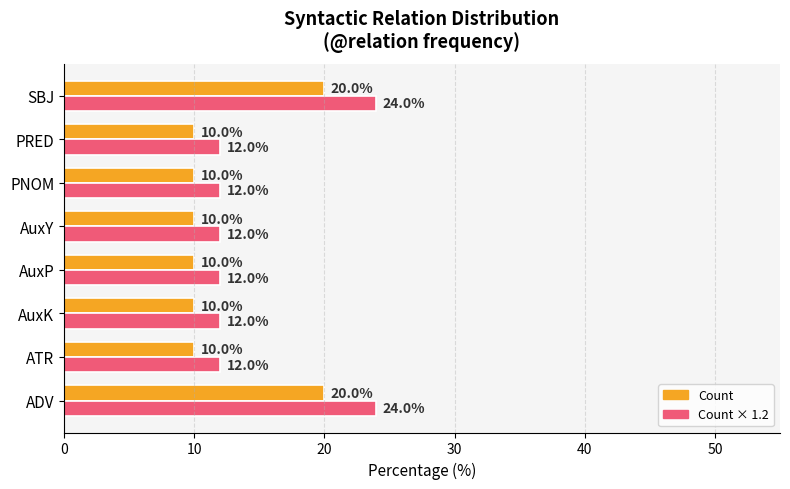

Which series has the largest total across all categories?

Count × 1.2